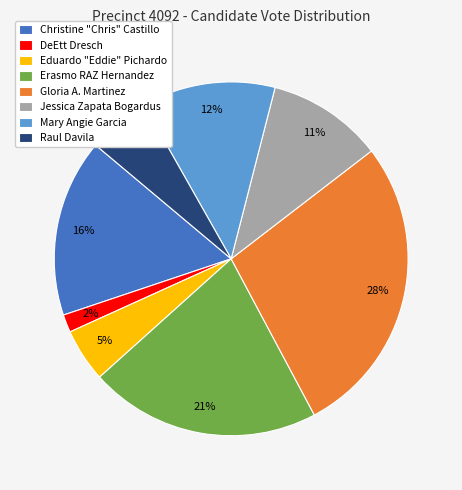

Which slice is the smallest?

DeEtt Dresch